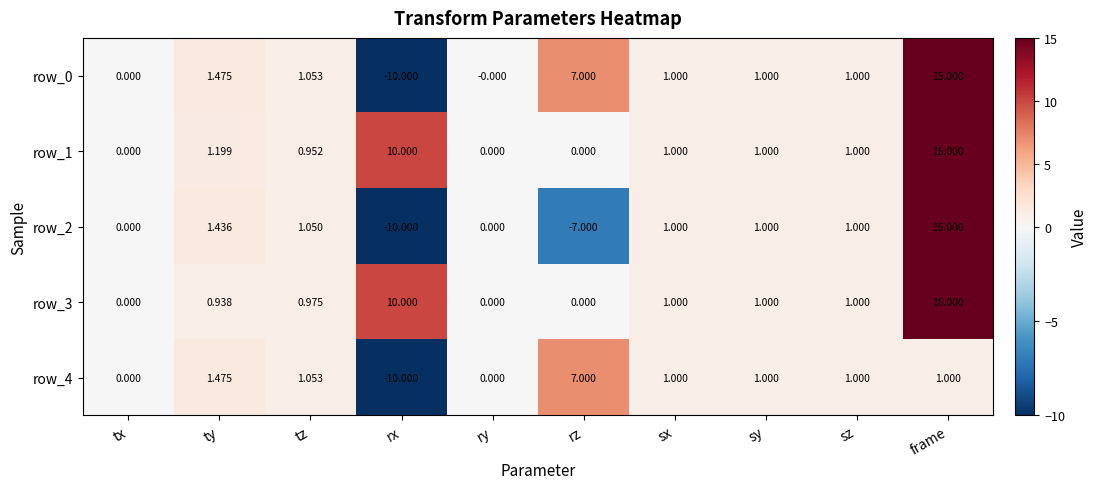

Is the value of row_1 at frame greater than the value of row_4 at sz?

Yes